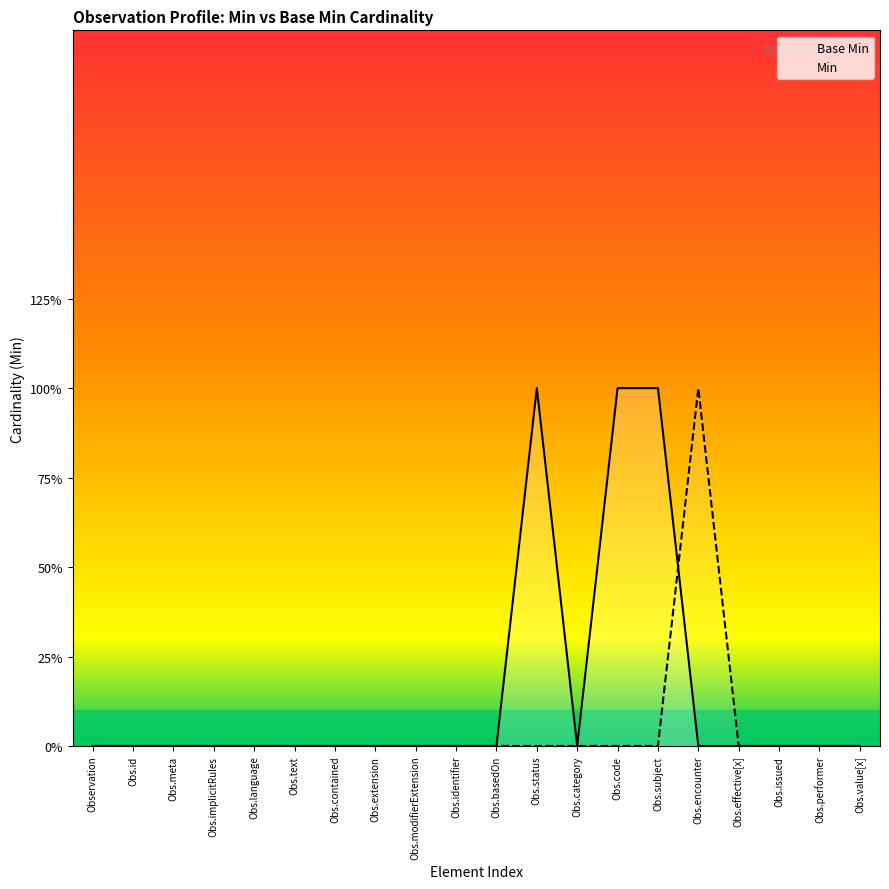

Reading right to left, what are all the values shown in this chart?

Base Min: 0	0	0	0	0	1	1	0	1	0	0	0	0	0	0	0	0	0	0	0
Min: 0	0	0	0	1	0	0	0	0	0	0	0	0	0	0	0	0	0	0	0